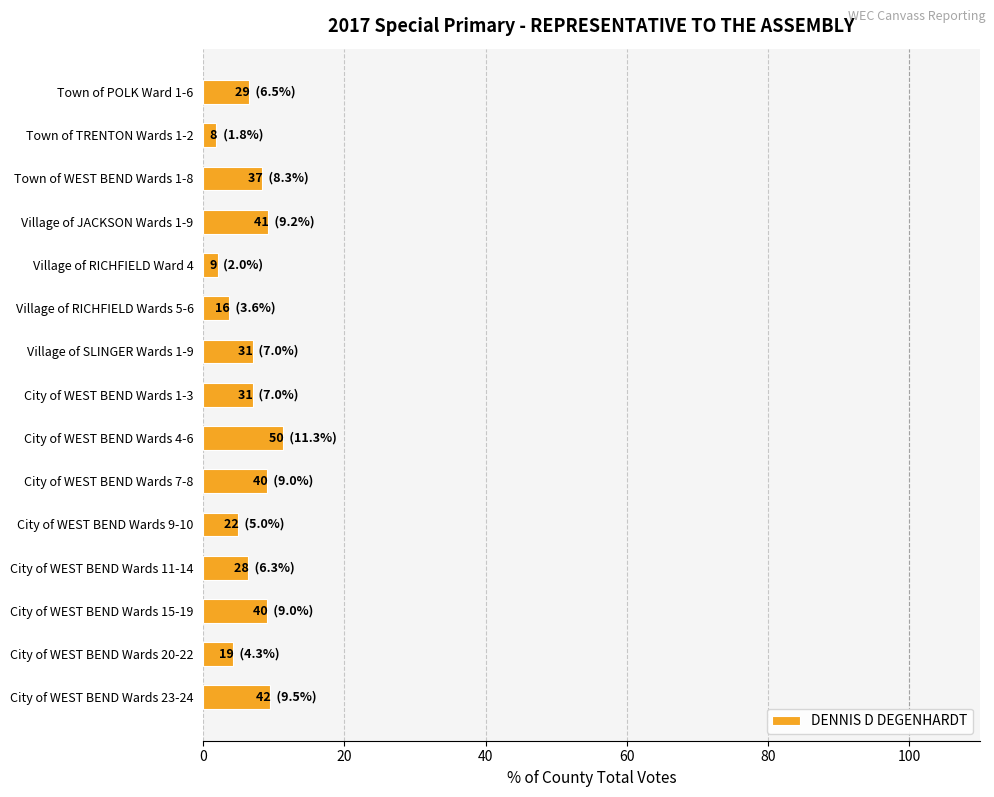

What is the change in value from Village of RICHFIELD Wards 5-6 to City of WEST BEND Wards 4-6?

+7.7